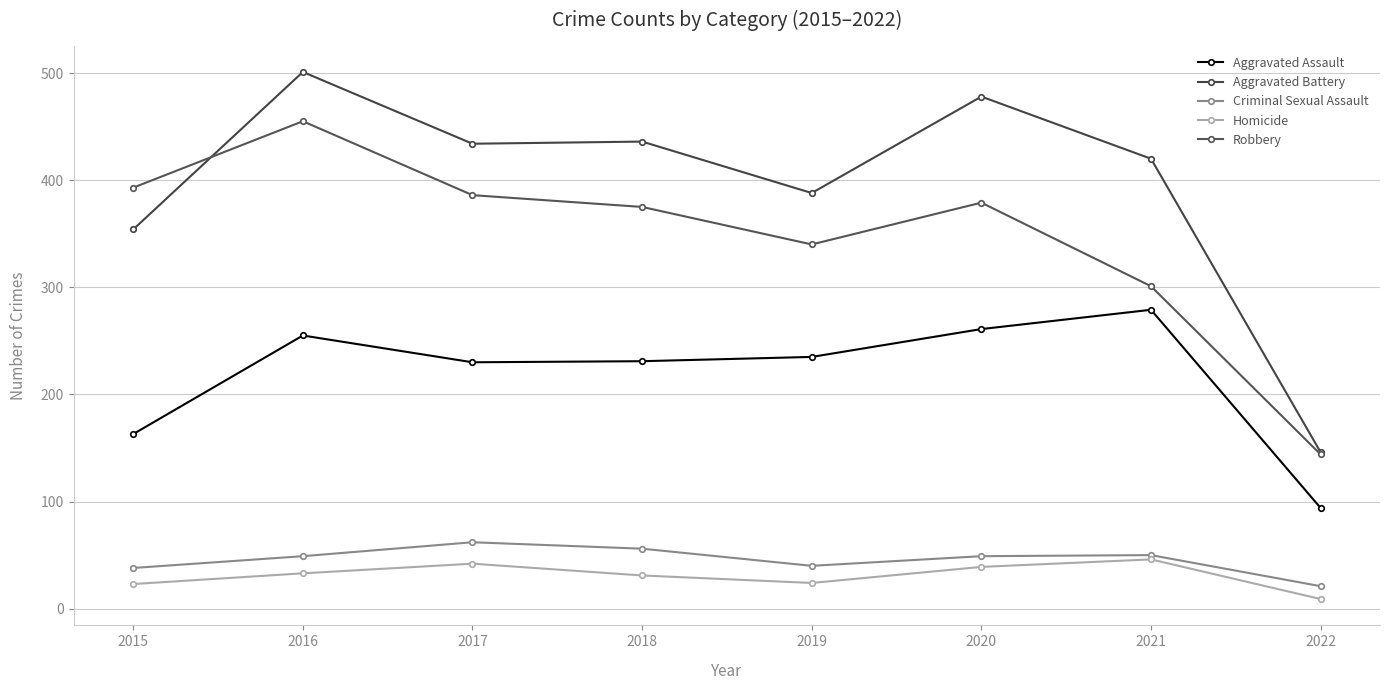

How many interior local valleys does the Criminal Sexual Assault series have?

1